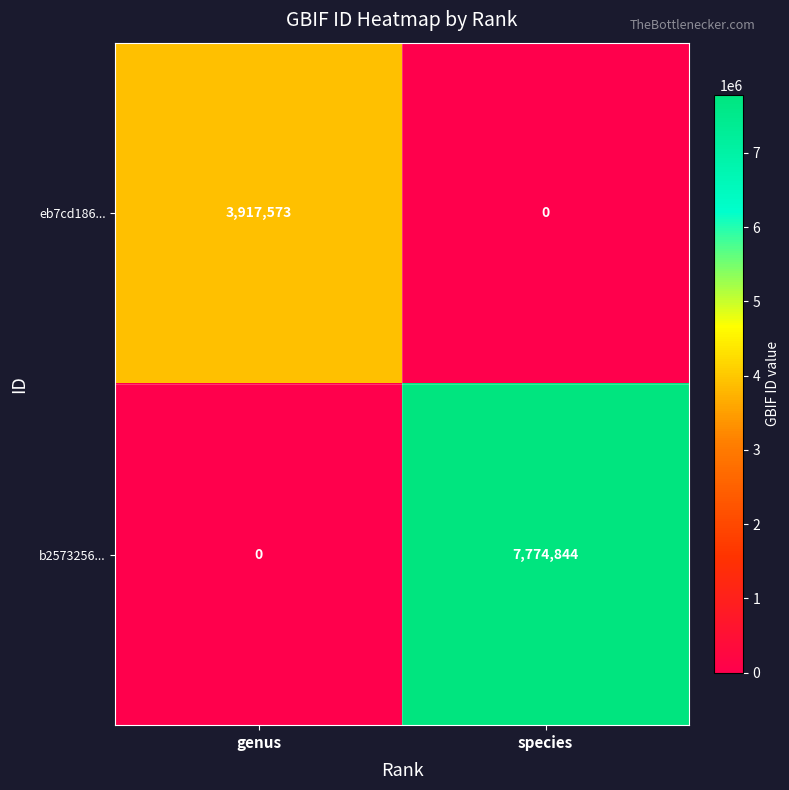

Count the number of categories in the chart.

2